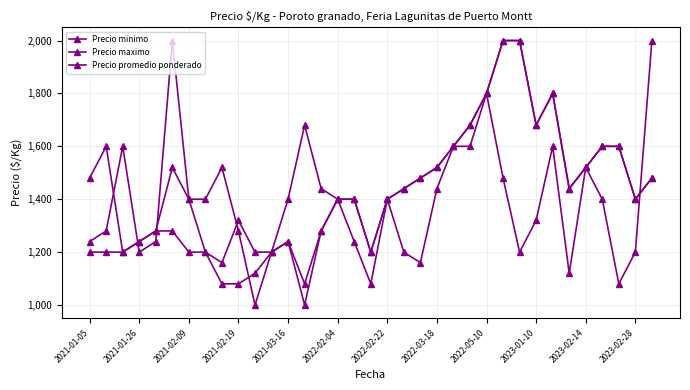

At how many categories does at least one series exceed 1973?

4